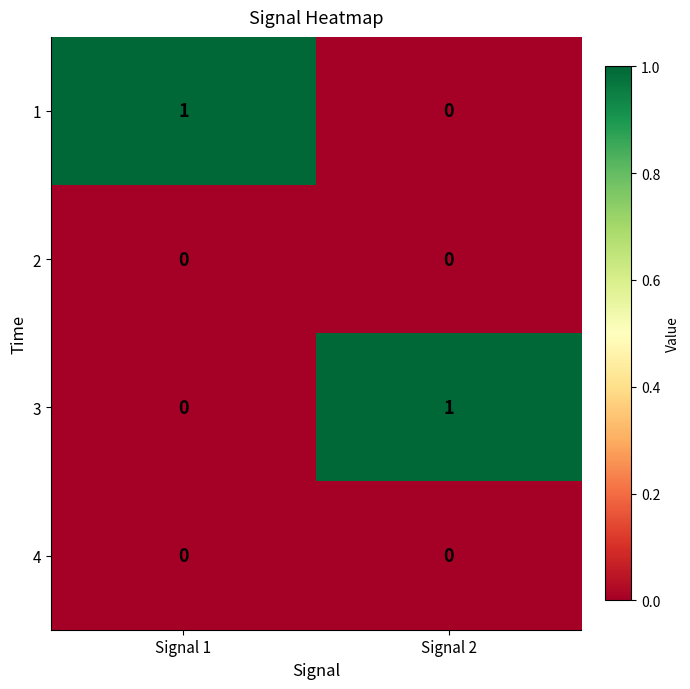

At which label is 1 closest to 0?

Signal 2